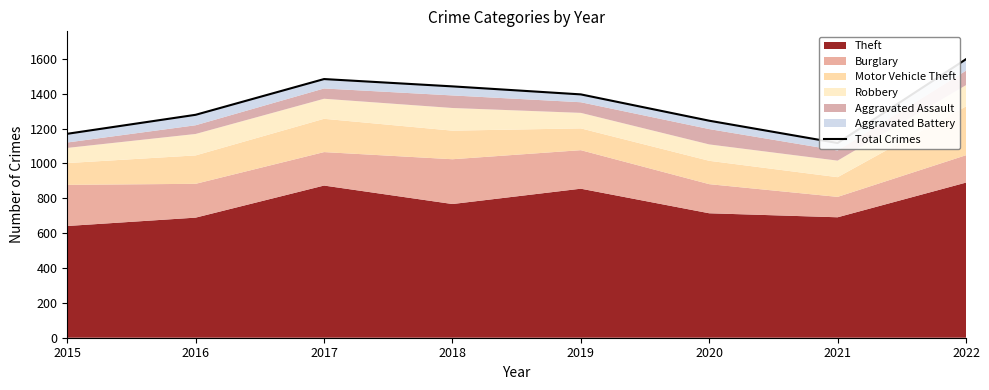

List the labels in order of value, largest first.

2022, 2017, 2018, 2019, 2016, 2020, 2015, 2021